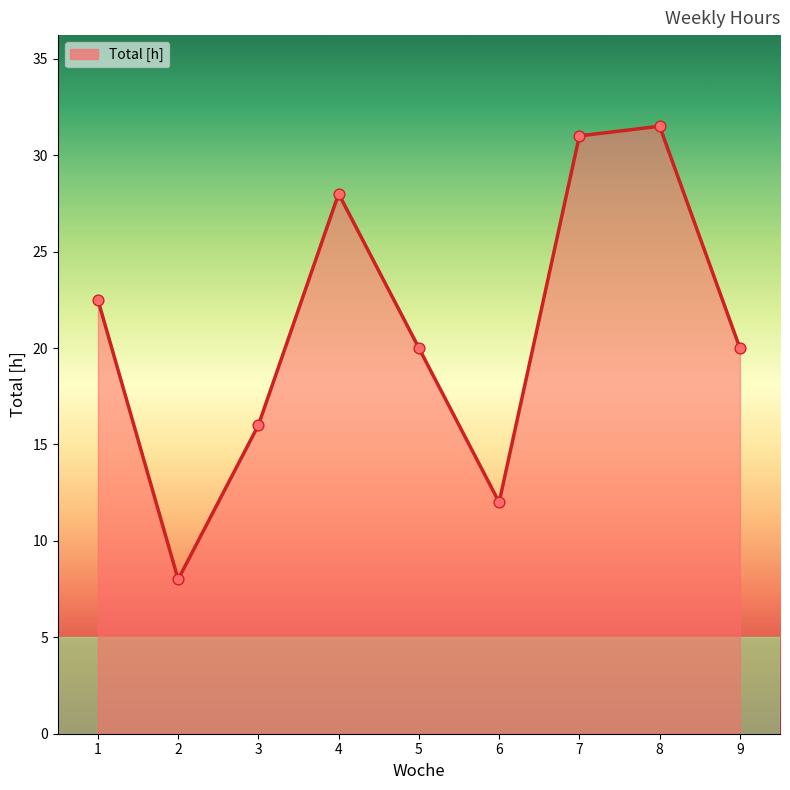

Approximately how many times larger is the value at 5 compared to 8?

0.6